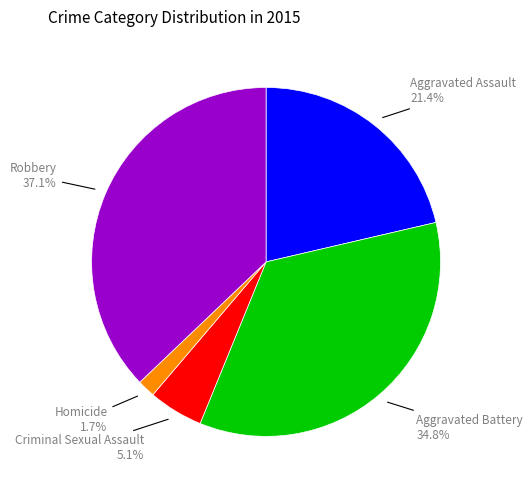

Combined, do Homicide and Aggravated Battery account for over 50%?

No